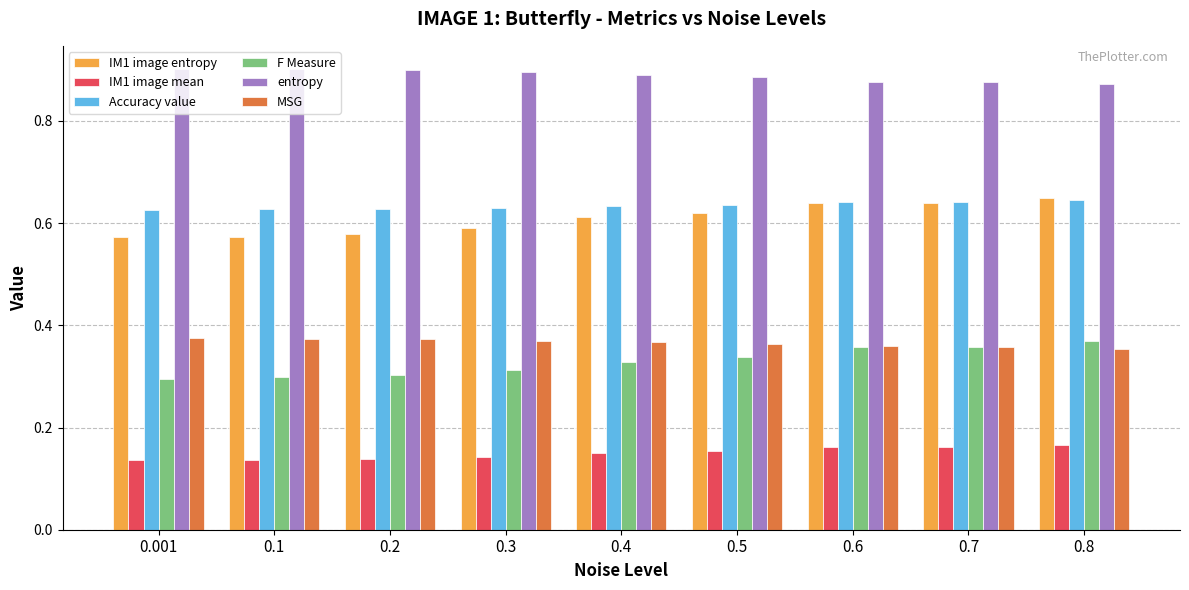

What is the spread (max minus min) of values at 0.7?

0.7